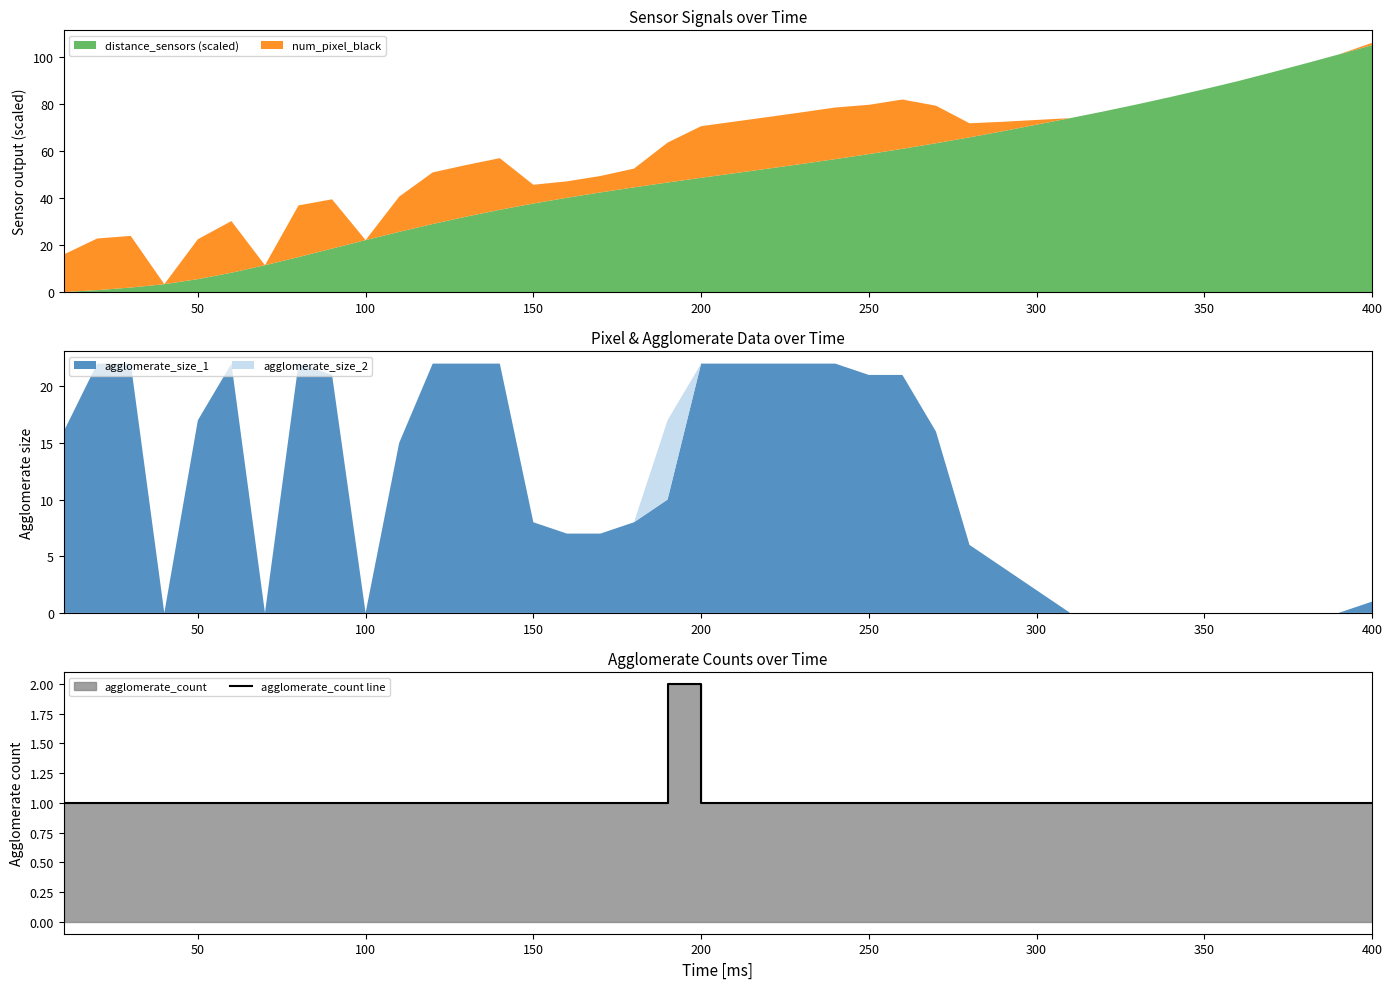

Which category has the highest value in the distance_sensors (scaled) series?

400